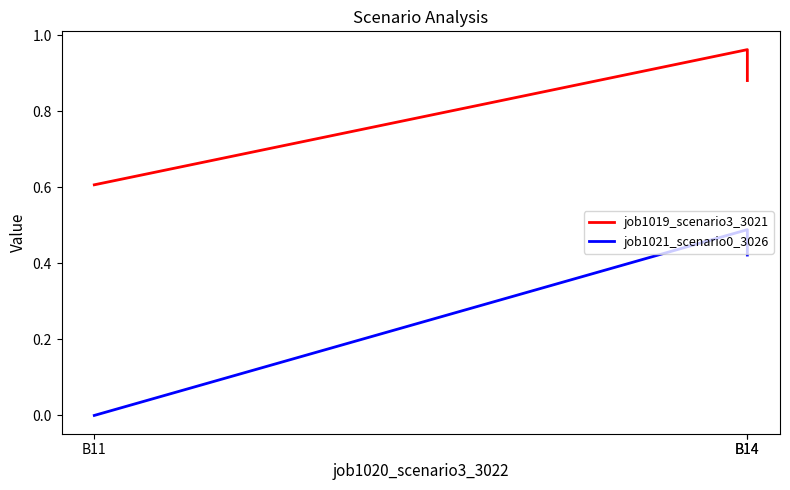

Rank the categories by job1019_scenario3_3021 value from lowest to highest.

B11, B14, B14